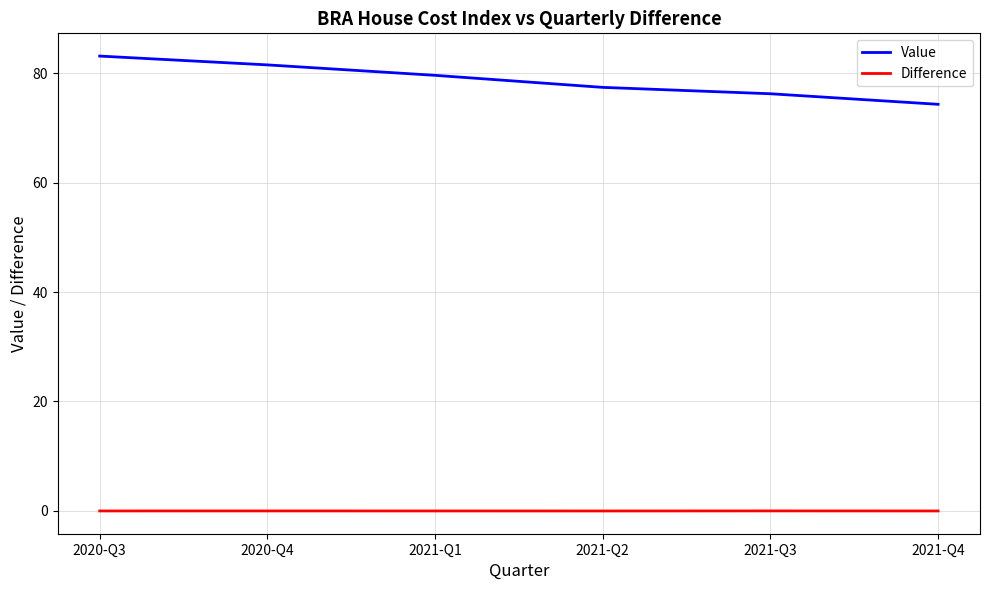

What position from the right is 2020-Q3?

6